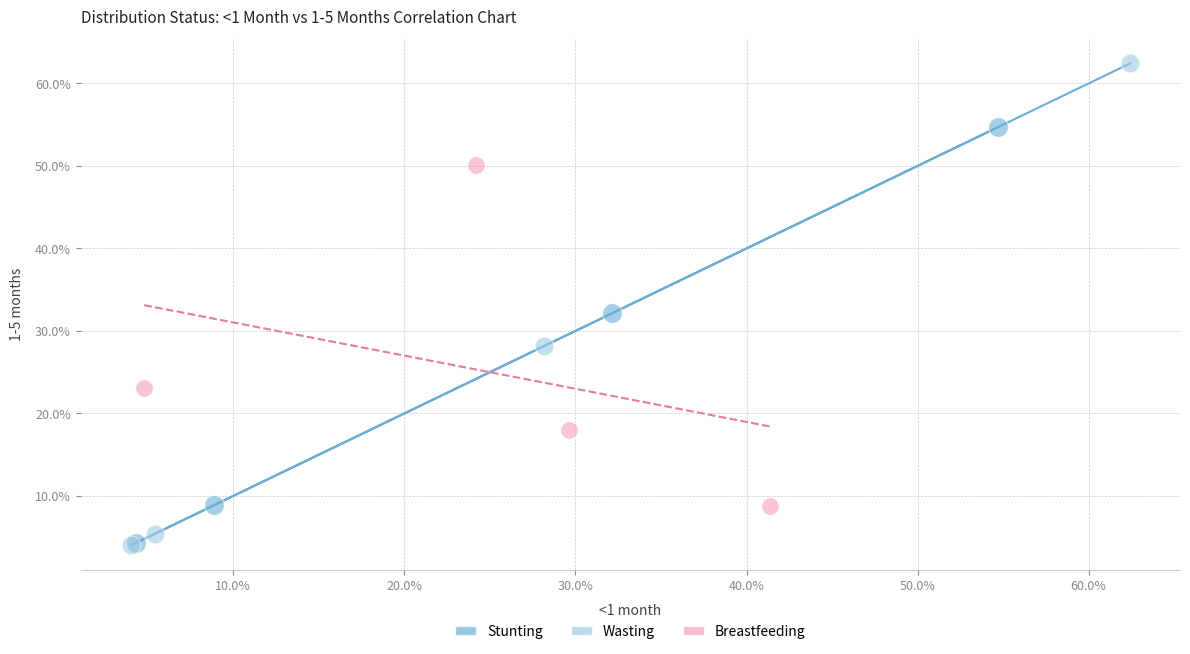

What are all the series names shown in the legend?

Stunting, Wasting, Breastfeeding